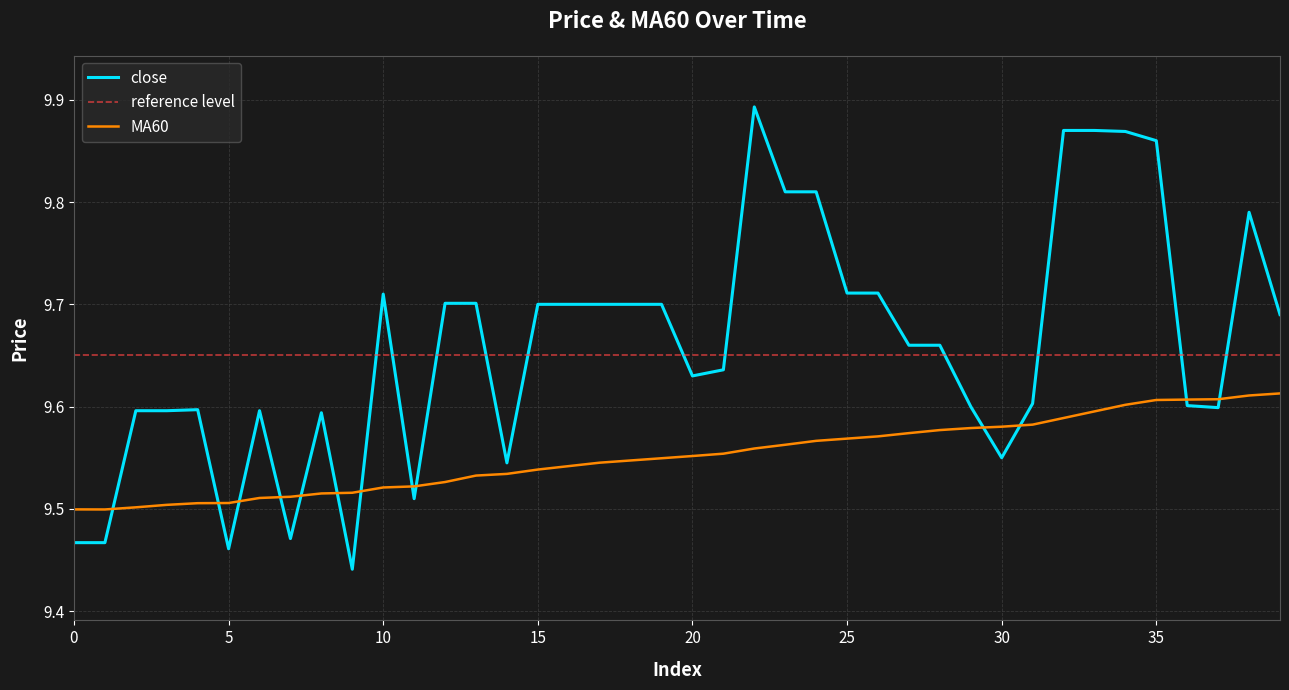

How many times do MA60 and close cross each other?

13